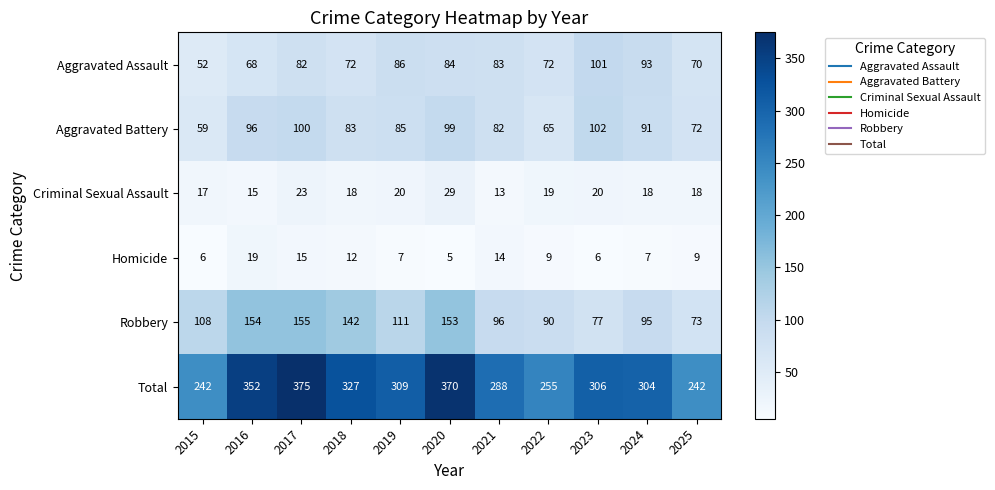

At which label is Aggravated Battery closest to 80?

2021